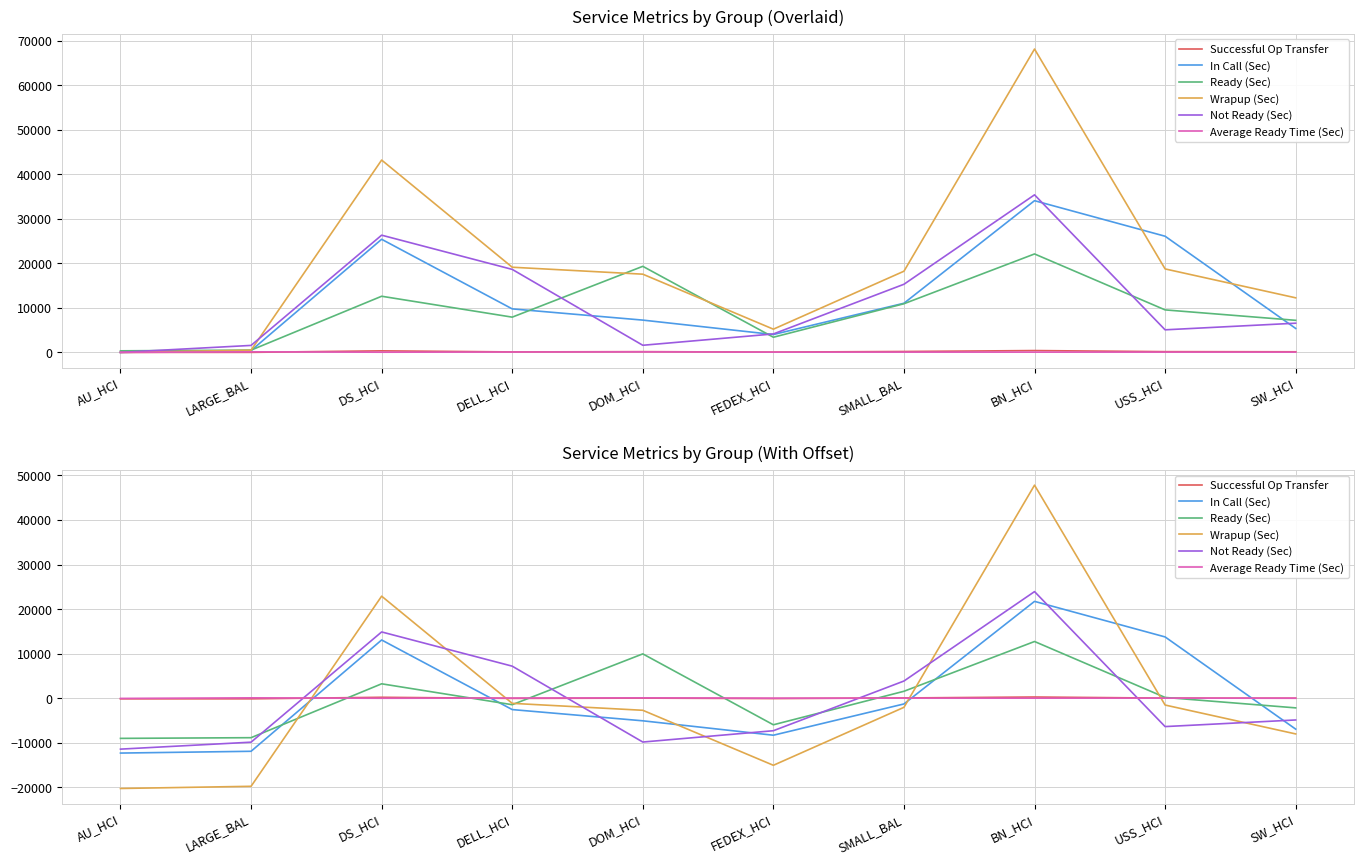

Which series has the largest total across all categories?

Wrapup (Sec)